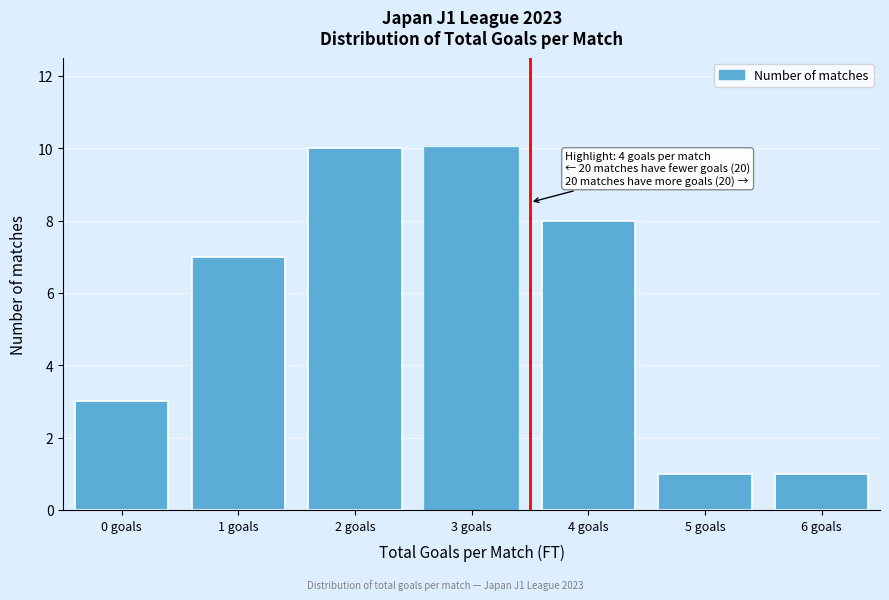

Reading left to right, transcribe all the data shown in this chart.

0 goals=3	1 goals=7	2 goals=10	3 goals=10	4 goals=8	5 goals=1	6 goals=1